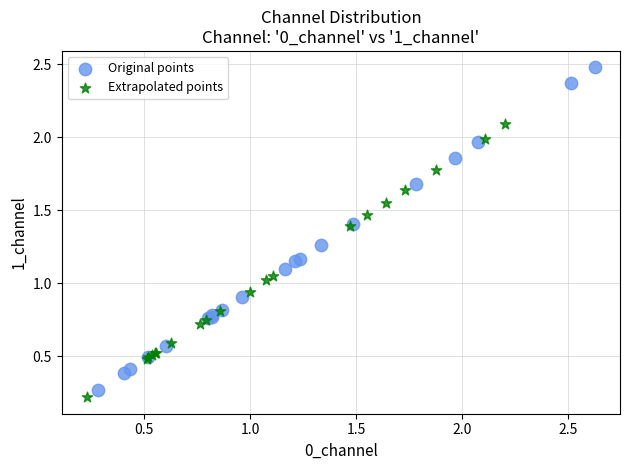

What are all the series names shown in the legend?

Original points, Extrapolated points